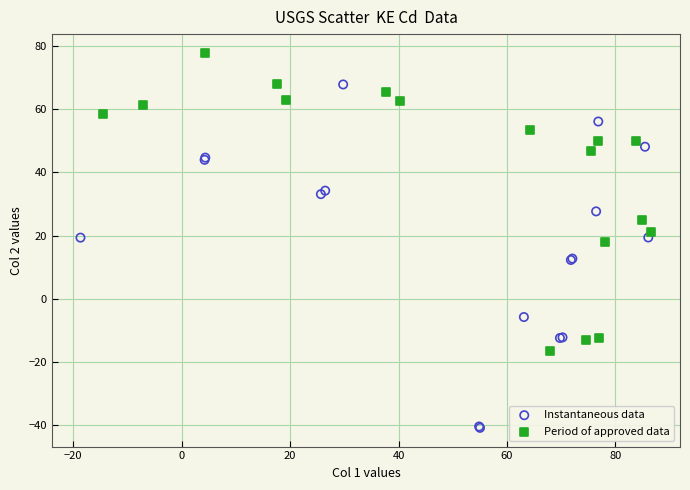

Which series reaches the maximum Y coordinate?

Period of approved data